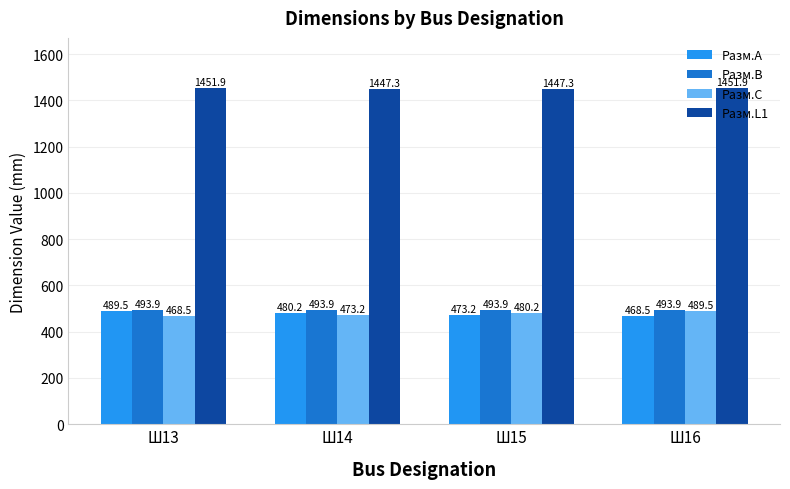

At which label does Разм.A reach its minimum?

Ш16